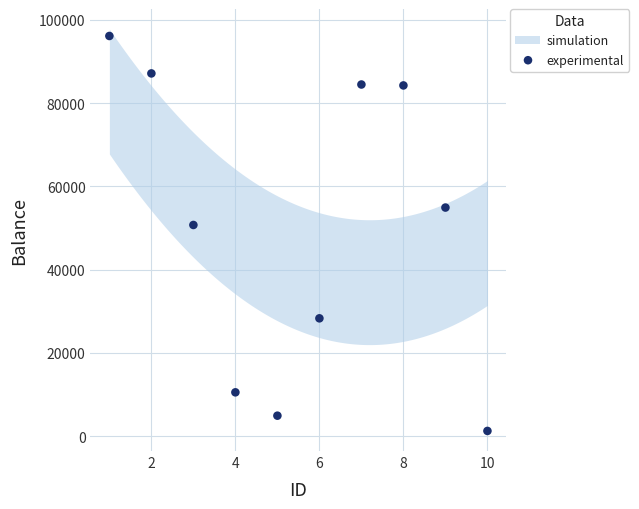

What is the range of Y values (max minus min)?

94881